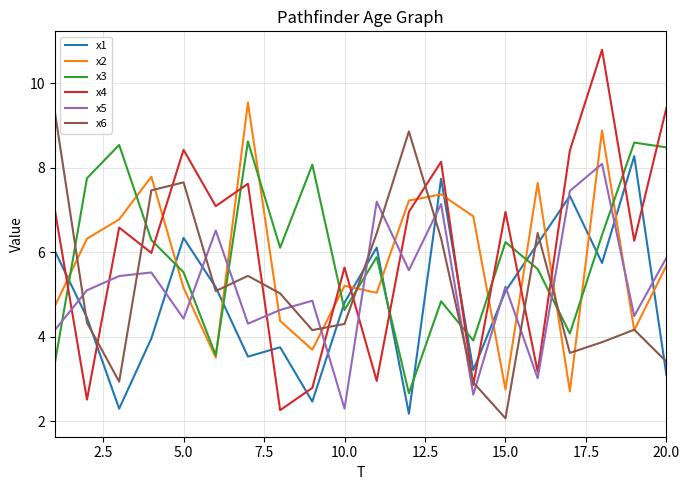

What is the lowest value of the x4 series?

2.3